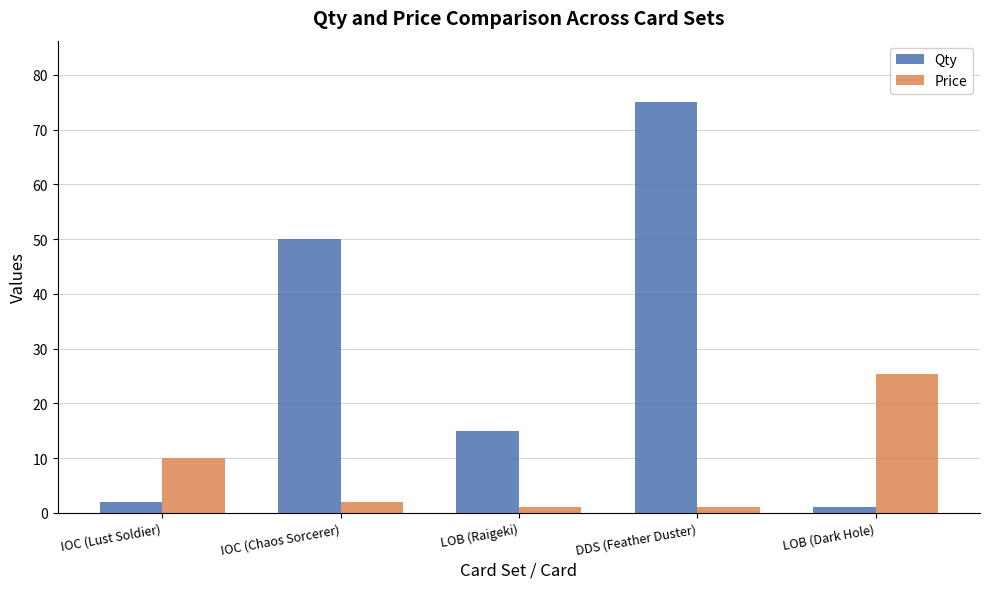

True or false: Price has a value of 10.0 at IOC (Lust Soldier).

True